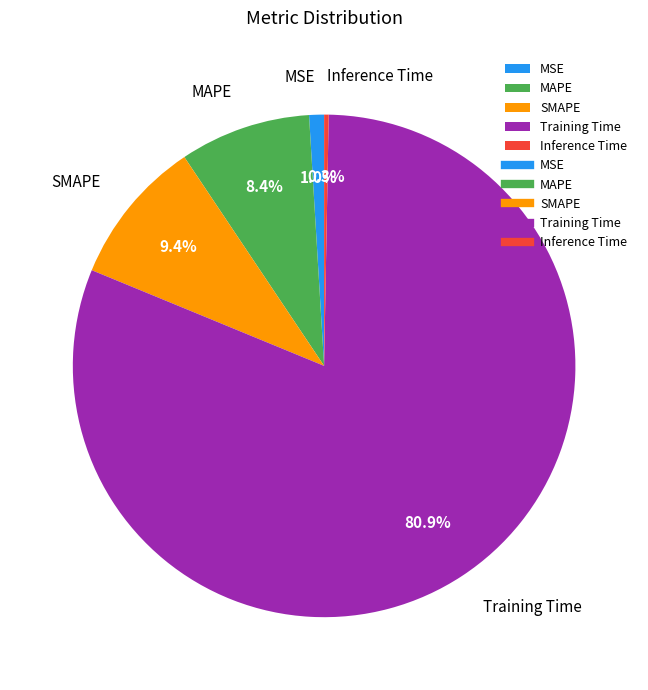

Which has a higher value, Training Time or MAPE?

Training Time